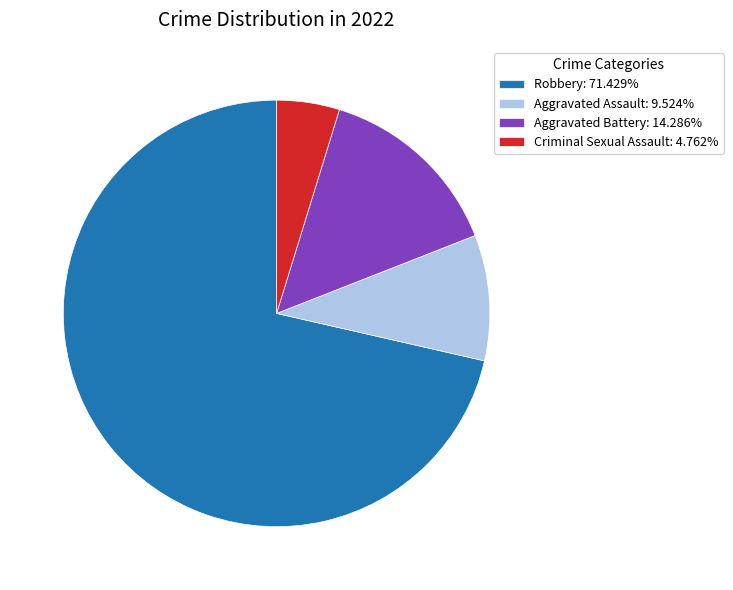

What is the ratio of the value at Aggravated Assault: 9.524% to the value at Aggravated Battery: 14.286%?

0.7